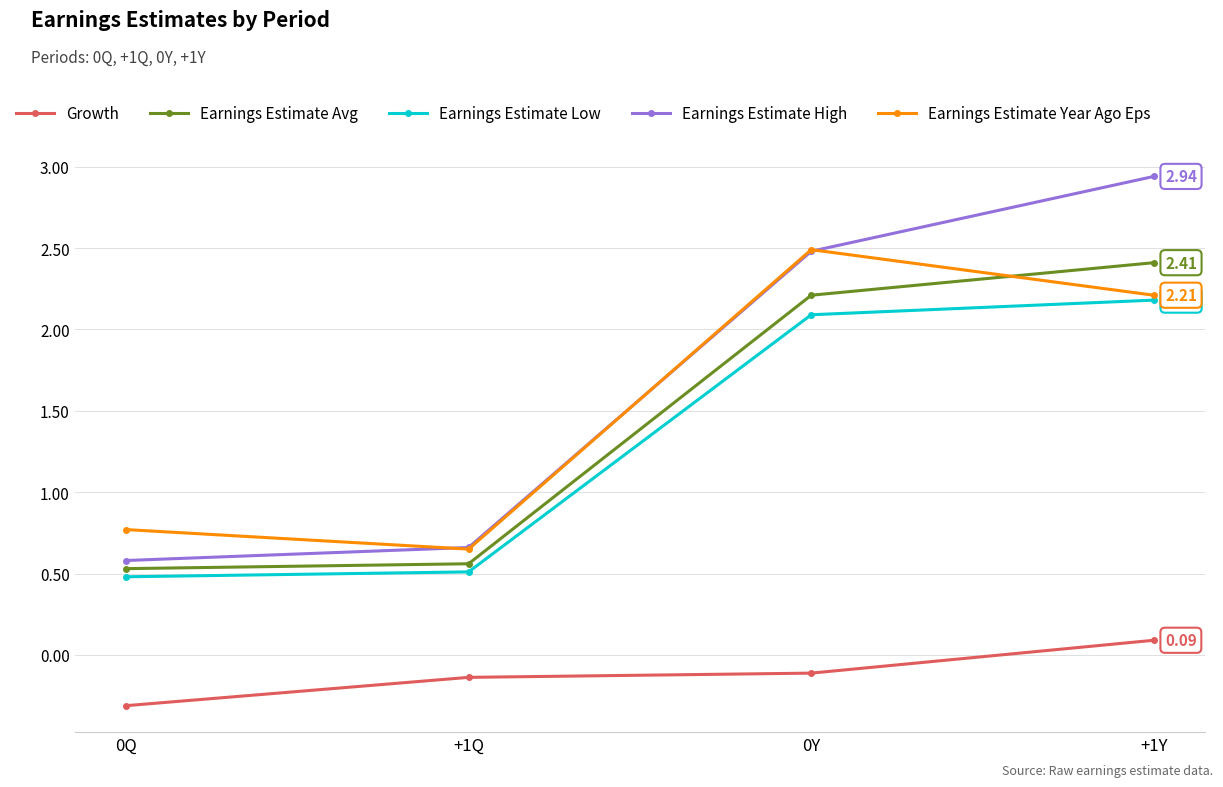

What is the smallest value displayed?

-0.3